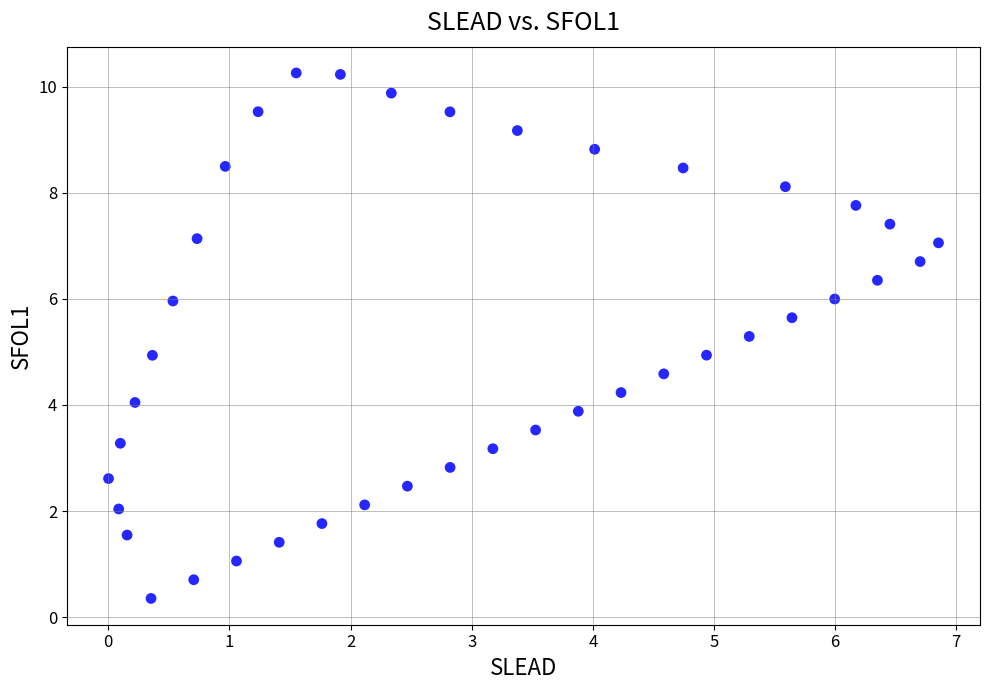

What is the range of X values (max minus min)?

6.9